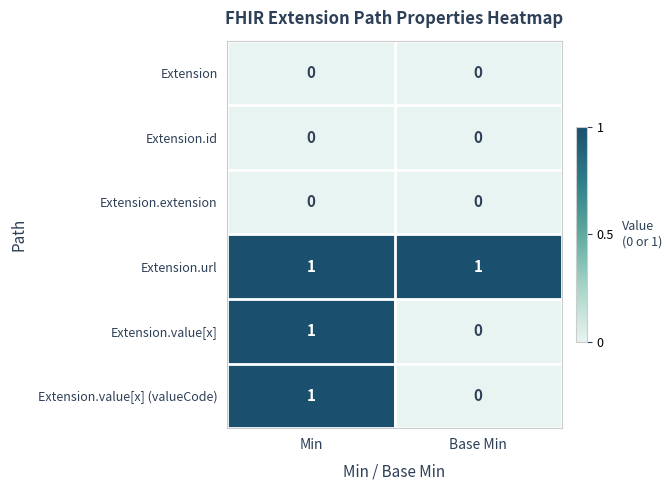

True or false: Extension.value[x] (valueCode) has a value of 1 at Min.

True